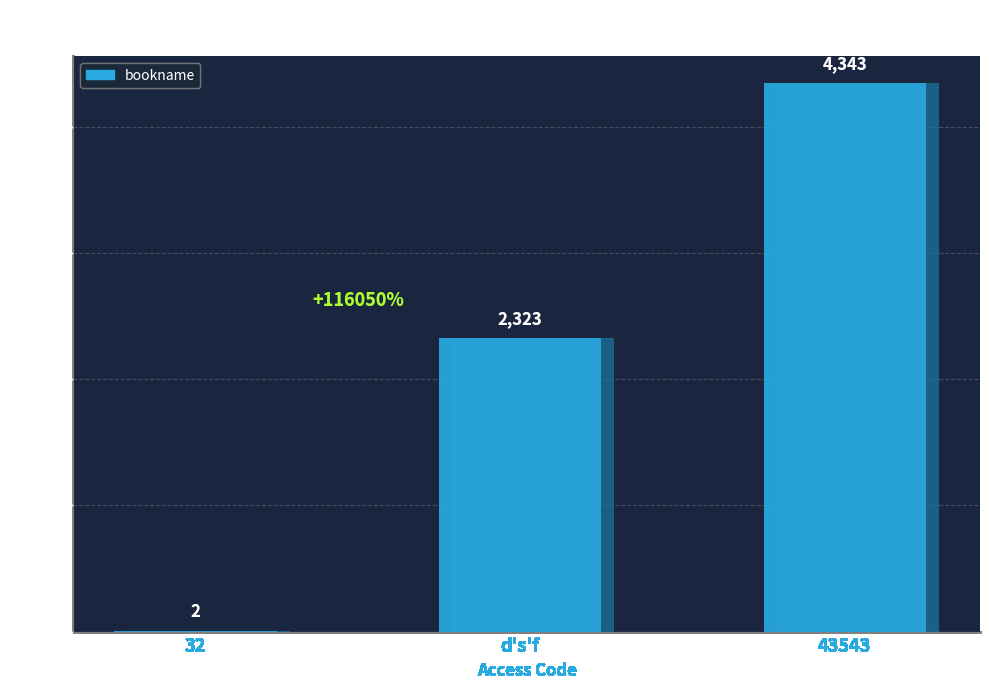

Rank the categories by value from highest to lowest.

43543, d's'f, 32